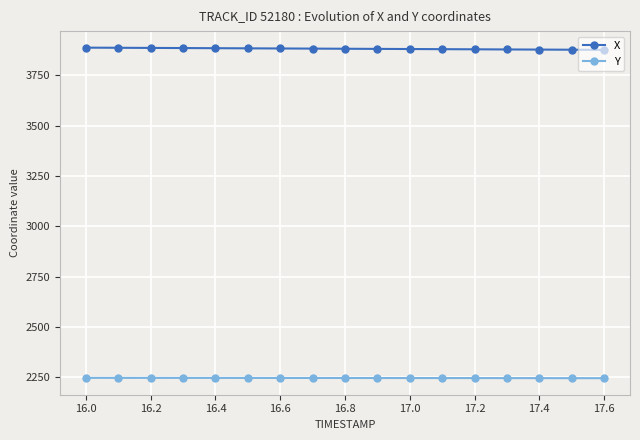

What is the sum of all X values?

65988.0